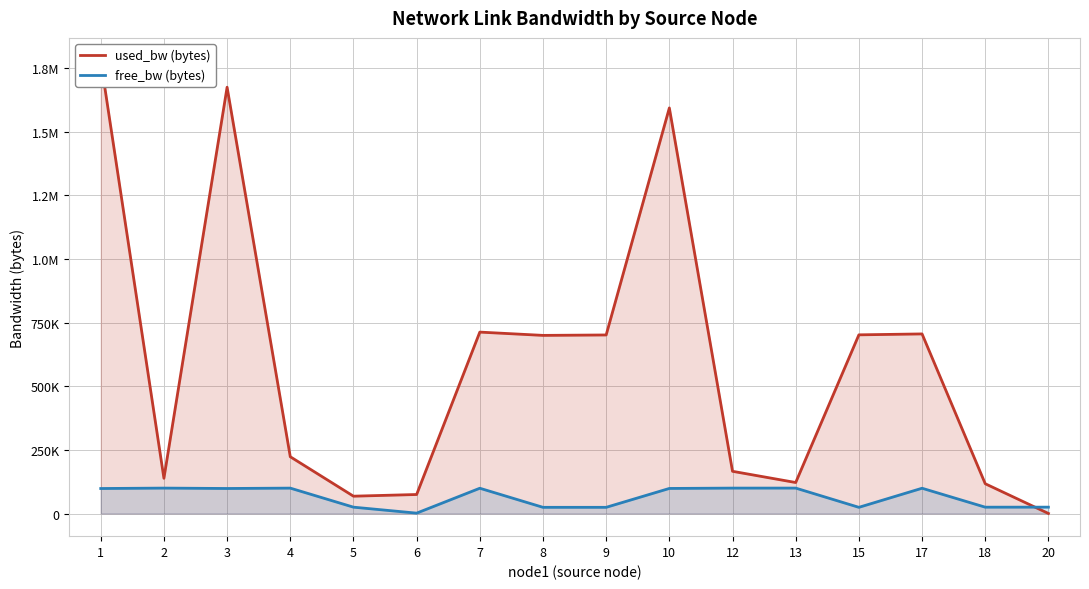

What is the minimum value shown in the chart?

191.9